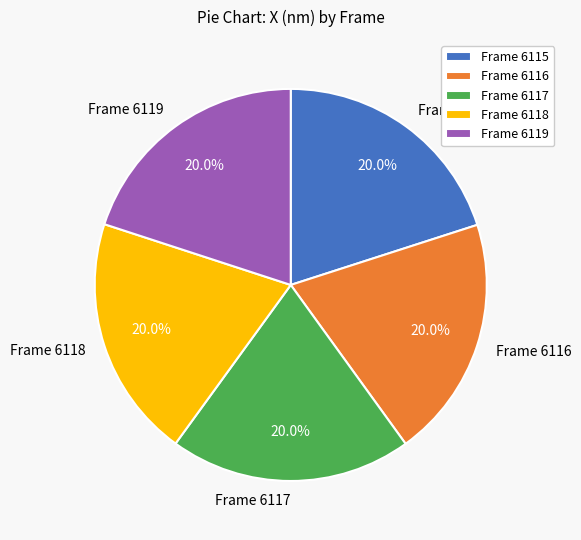

How much of the chart is everything except Frame 6118?

80.0%